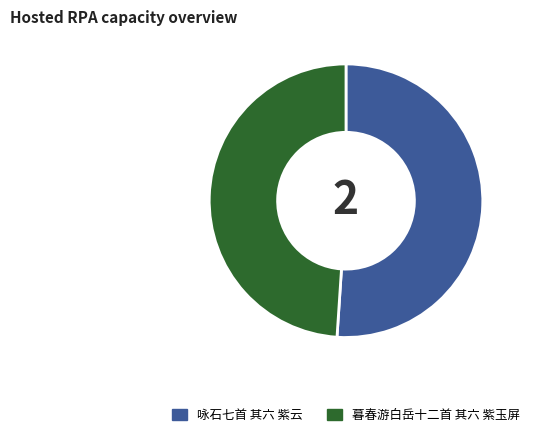

Is it true that 暮春游白岳十二首 其六 紫玉屏 is 49% of the pie?

True